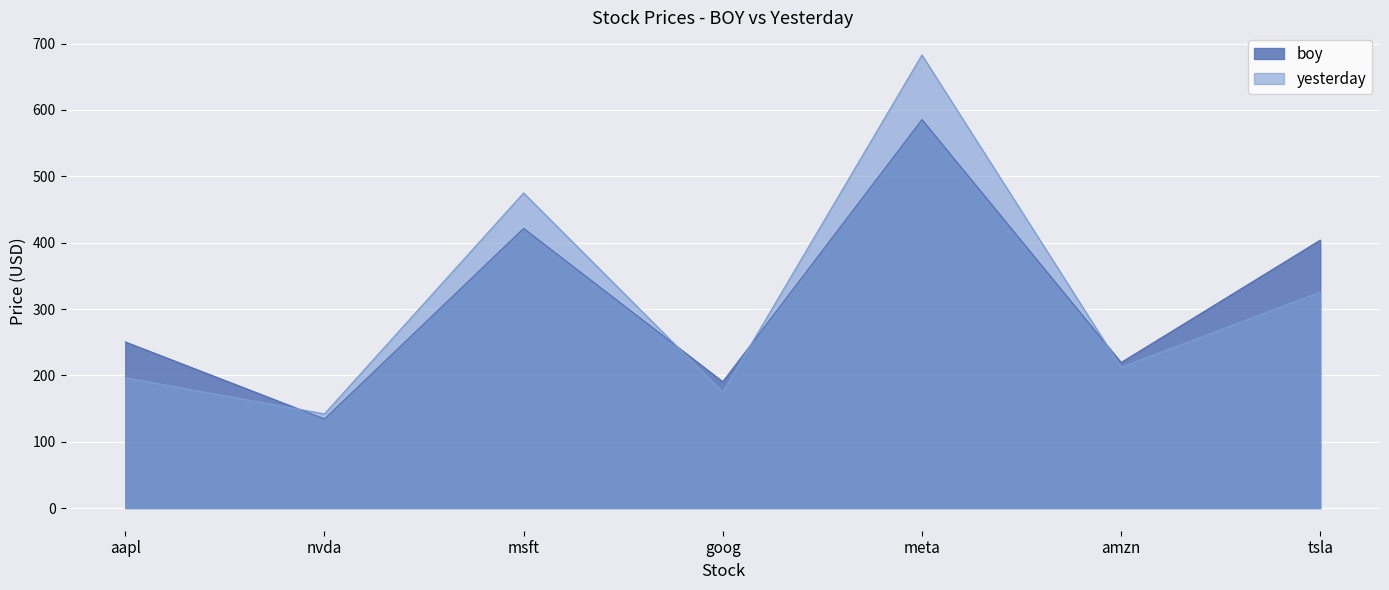

The yesterday series shows 86.2 at tsla. True or false?

False